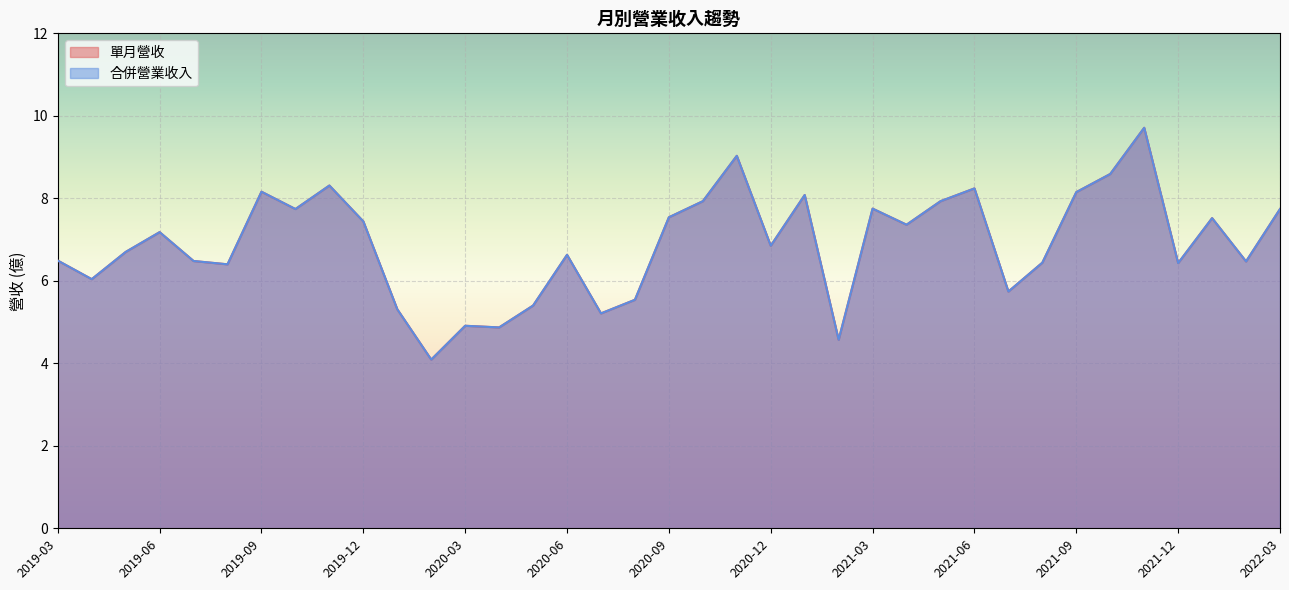

True or false: 單月營收 and 合併營業收入 cross at least once.

False